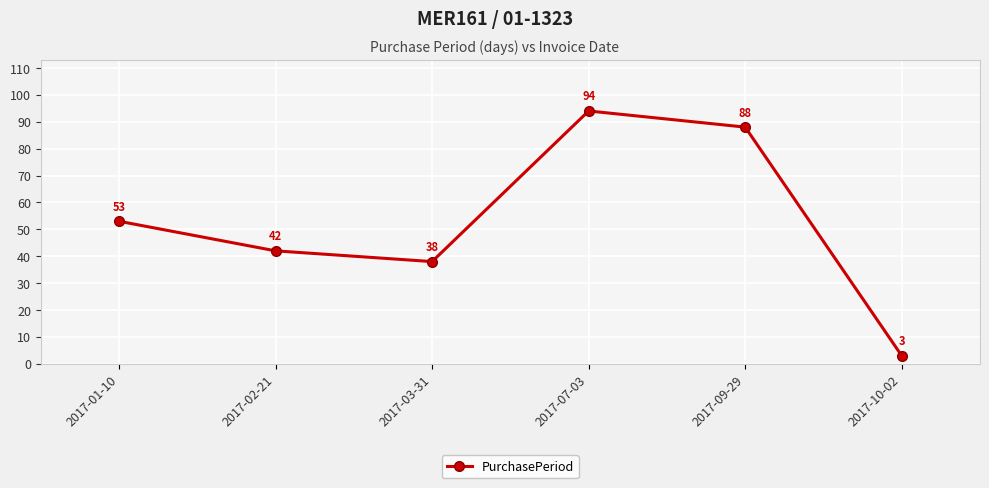

The value at 2017-03-31 is 38. True or false?

True